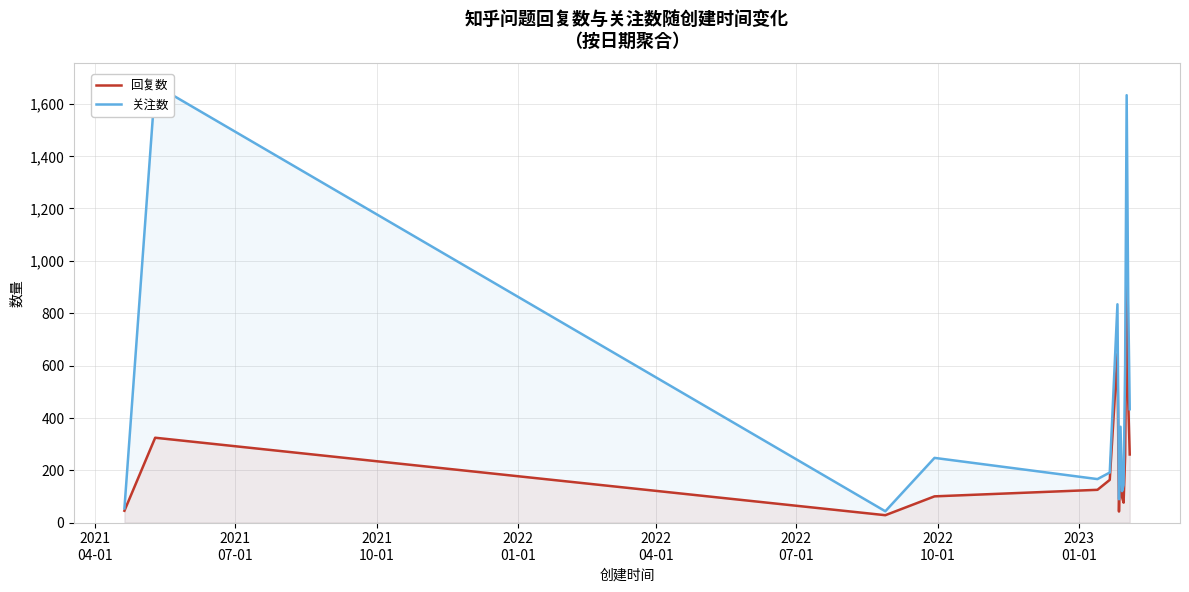

What are all the series names shown in the legend?

回复数, 关注数